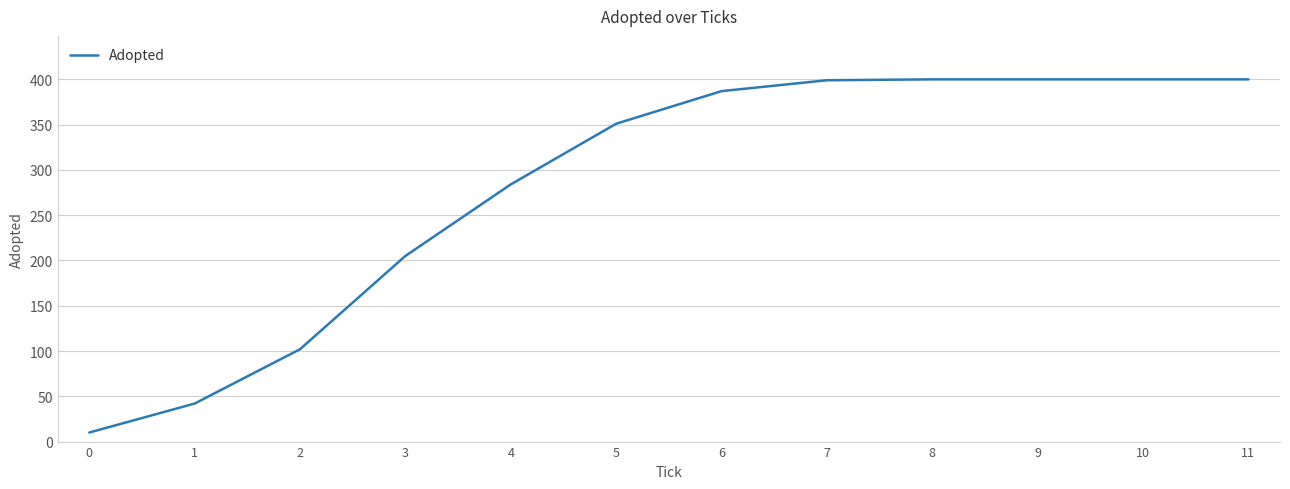

Read the value at 3, to the nearest 5.

205